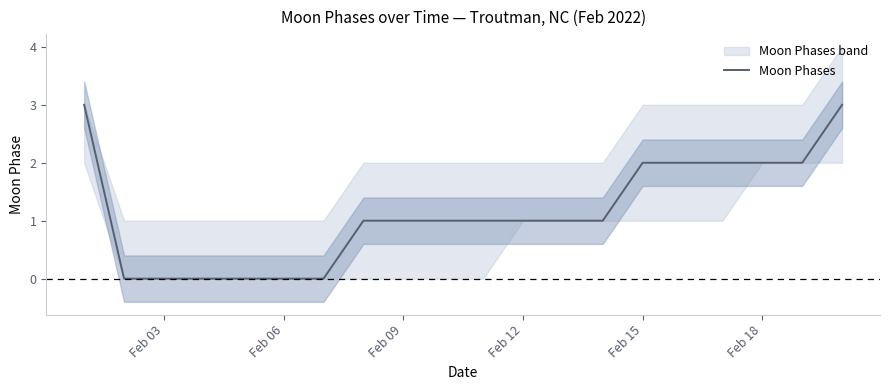

What is the maximum value shown in the chart?

3